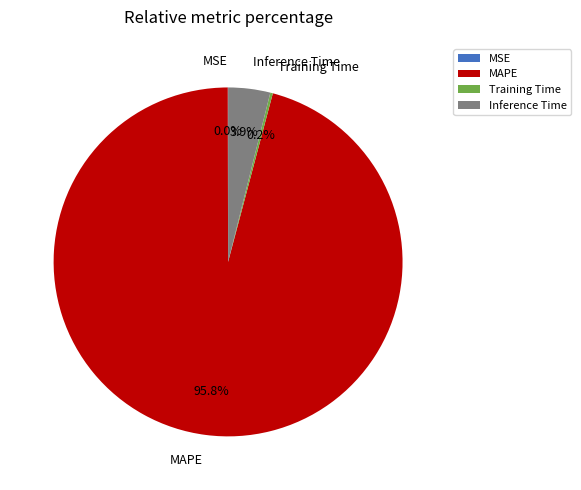

Does Inference Time represent more than half of the total?

No